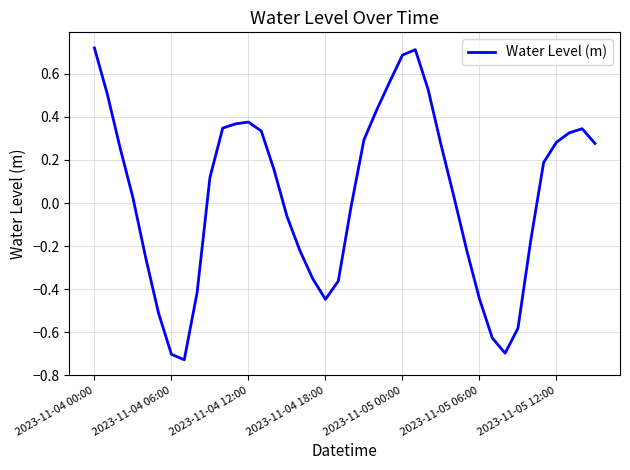

What is the difference between the maximum and minimum values?

1.4